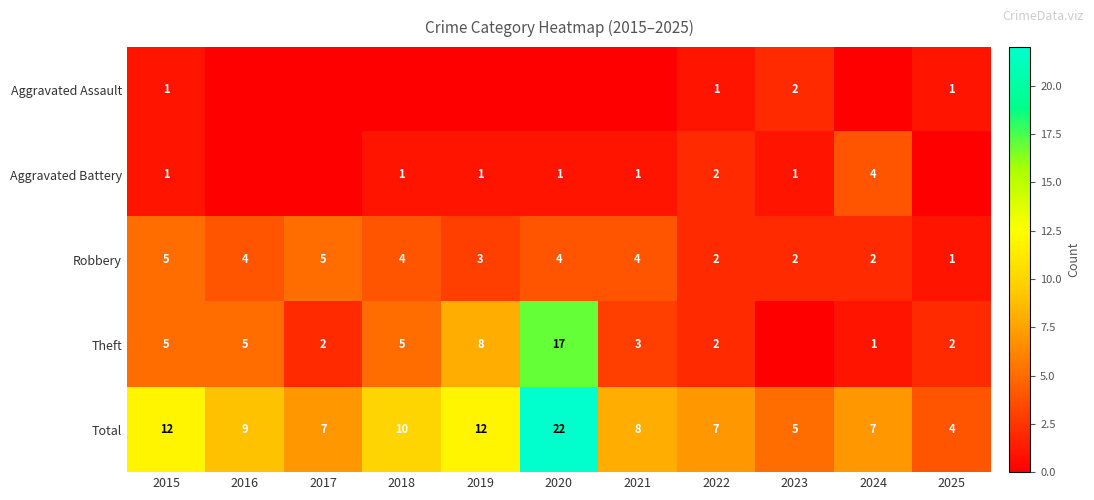

Between 2015 and 2016, which is larger?

2015